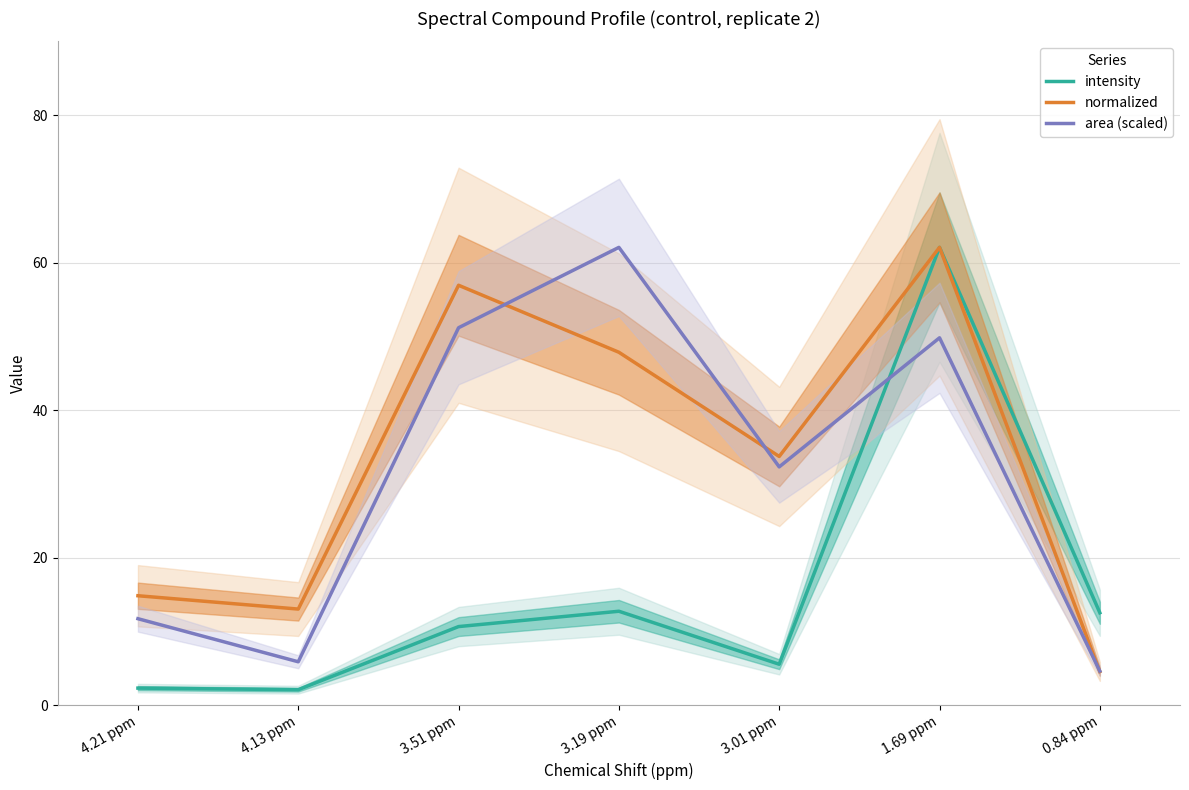

Reading right to left, extract all data points from this chart.

intensity: 0.84 ppm=12.5	1.69 ppm=62.1	3.01 ppm=5.6	3.19 ppm=12.7	3.51 ppm=10.7	4.13 ppm=2.1	4.21 ppm=2.3
normalized: 0.84 ppm=4.6	1.69 ppm=62.1	3.01 ppm=33.7	3.19 ppm=47.9	3.51 ppm=56.9	4.13 ppm=13.0	4.21 ppm=14.8
area (scaled): 0.84 ppm=4.6	1.69 ppm=49.8	3.01 ppm=32.3	3.19 ppm=62.1	3.51 ppm=51.2	4.13 ppm=5.9	4.21 ppm=11.7